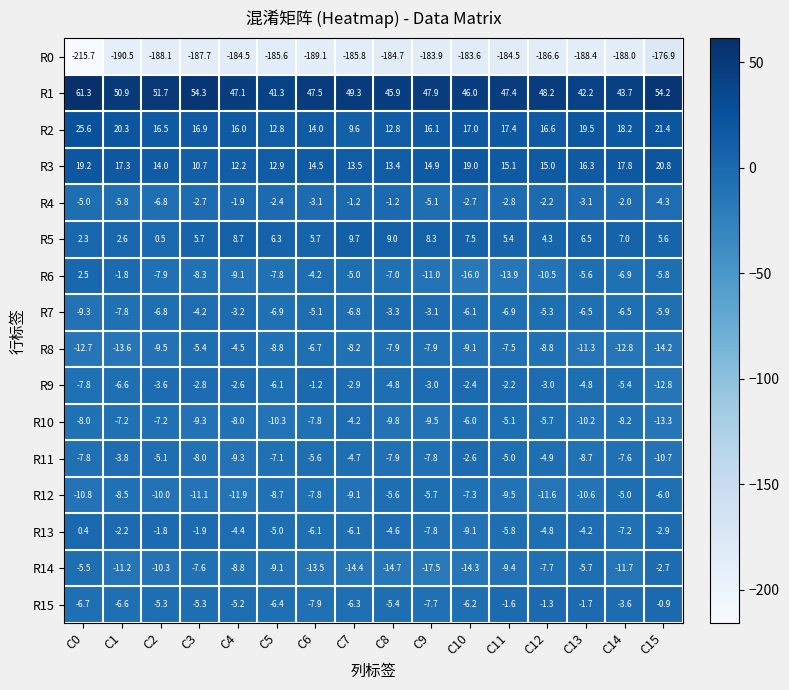

What is the difference between the second highest and second lowest values in the R13 series?

6.0